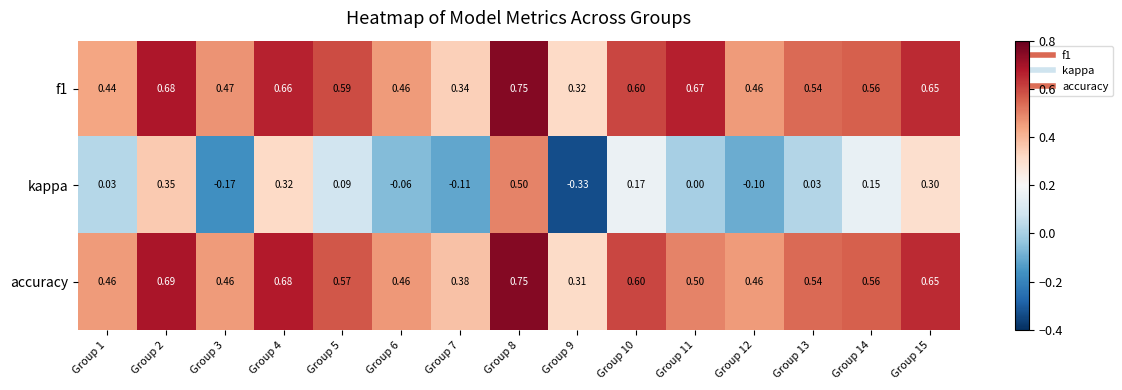

Which series has the largest range (max minus min)?

kappa